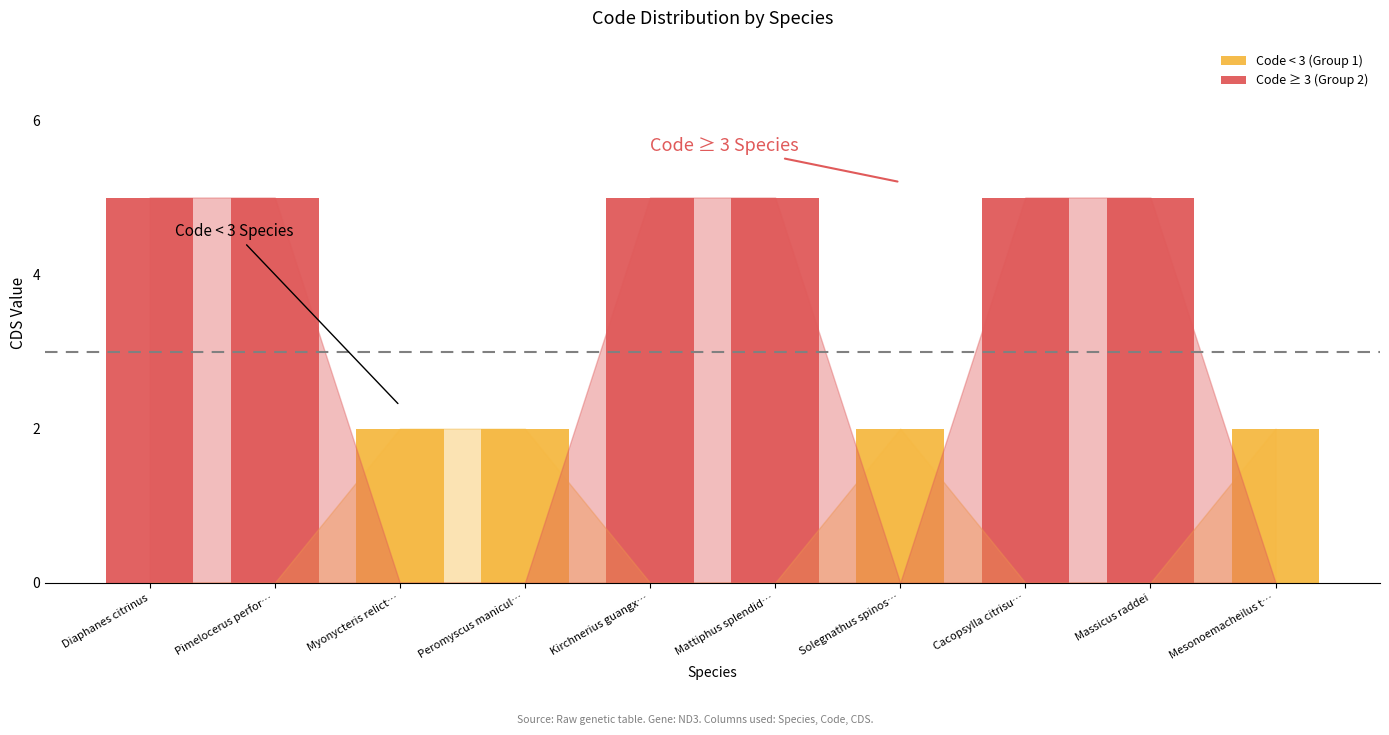

At which category is the sum across all series the highest?

Diaphanes citrinus